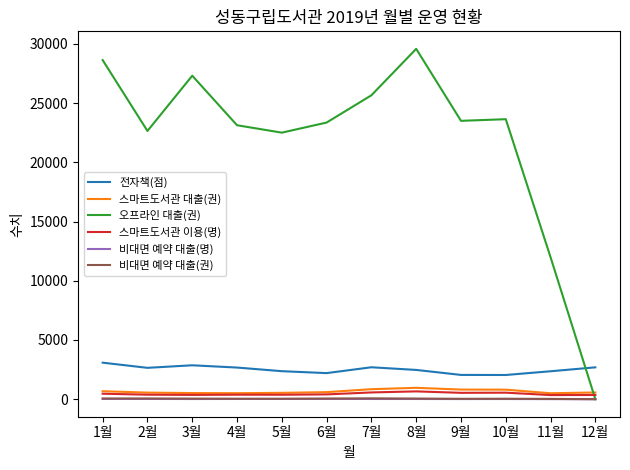

At which label does 비대면 예약 대출(권) first exceed 50?

1월